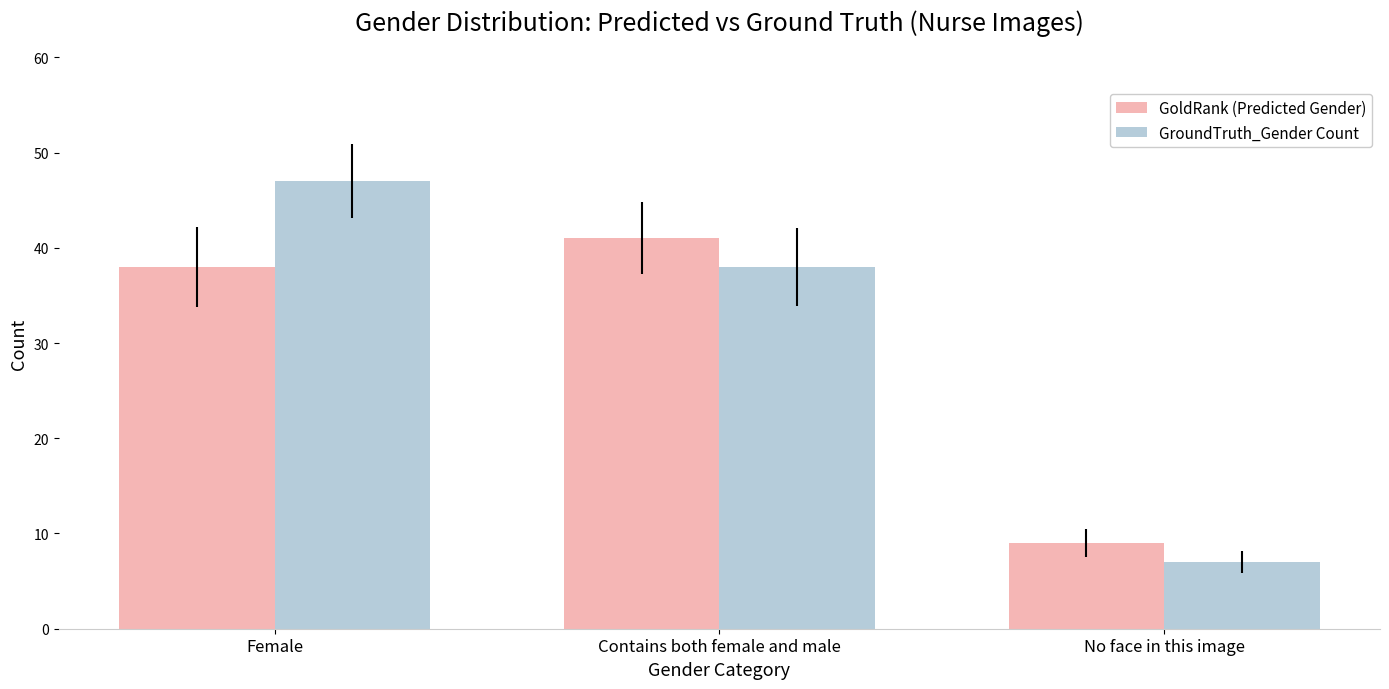

Which series changed the most between Female and No face in this image?

GroundTruth_Gender Count